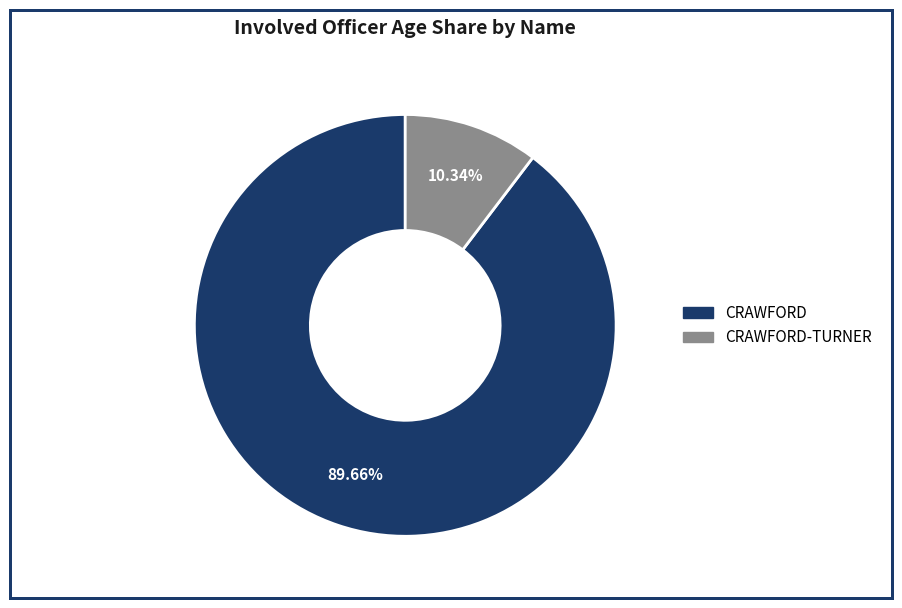

Count the number of slices in the pie.

2